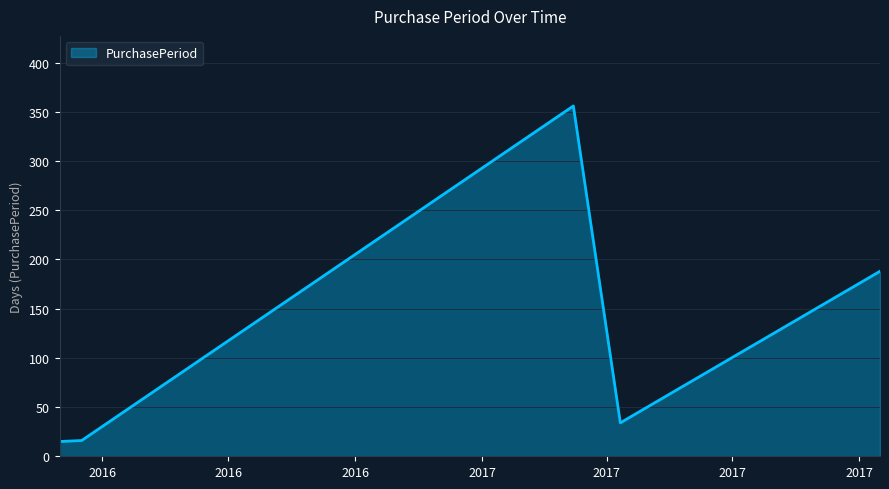

True or false: the data has more than 1 interior local peaks.

False